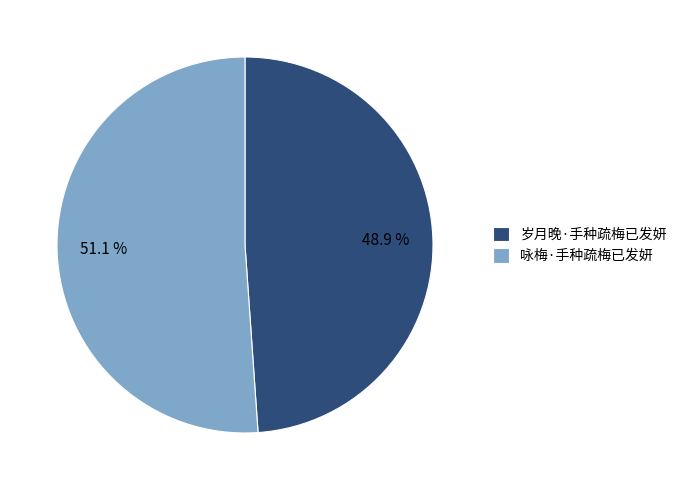

To the nearest percent, what percentage of the pie is 岁月晚·手种疏梅已发妍?

49%